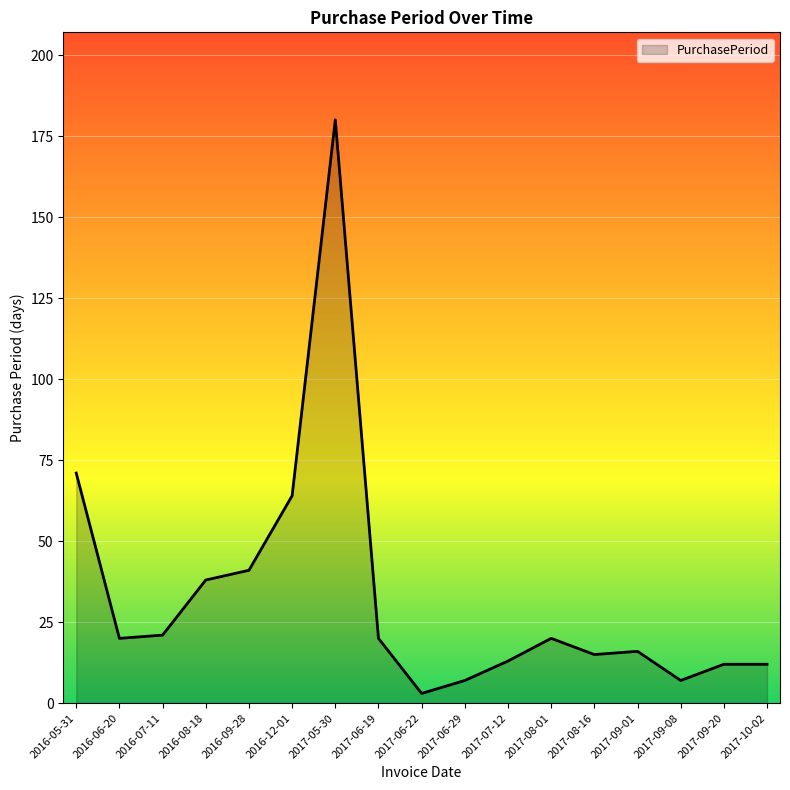

Where is the data nearest to the value 91?

2016-05-31